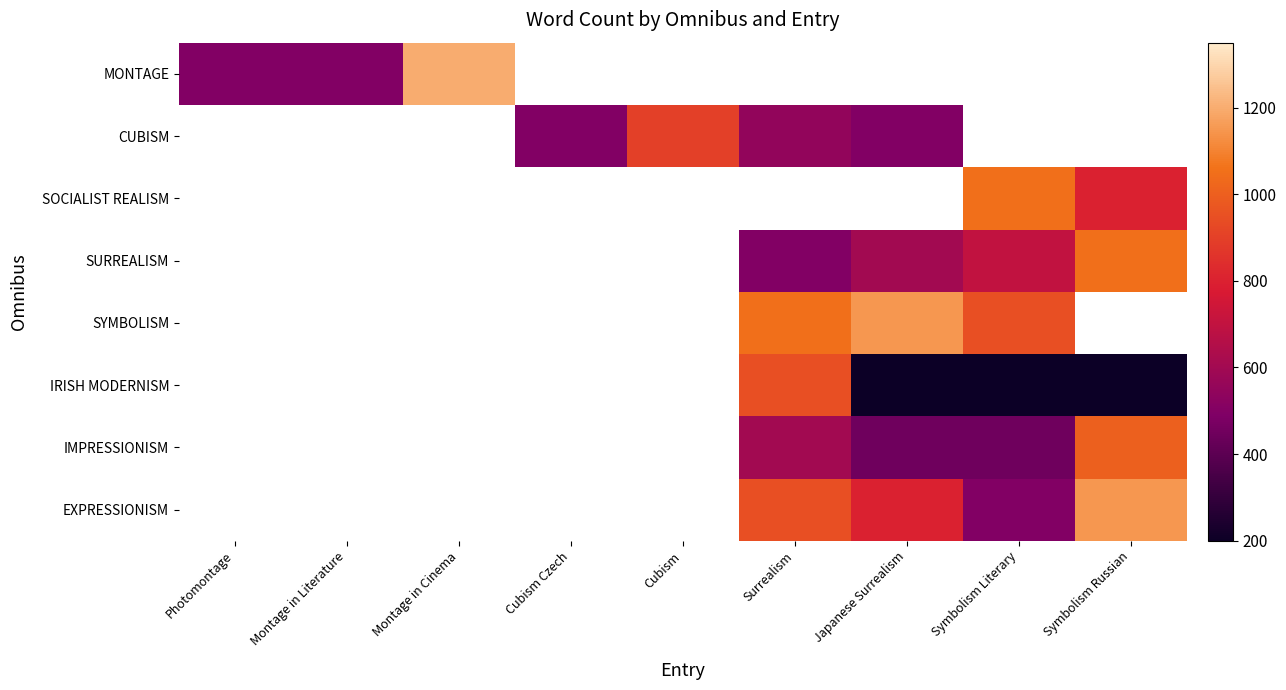

What is the maximum value shown in the chart?

1200.0